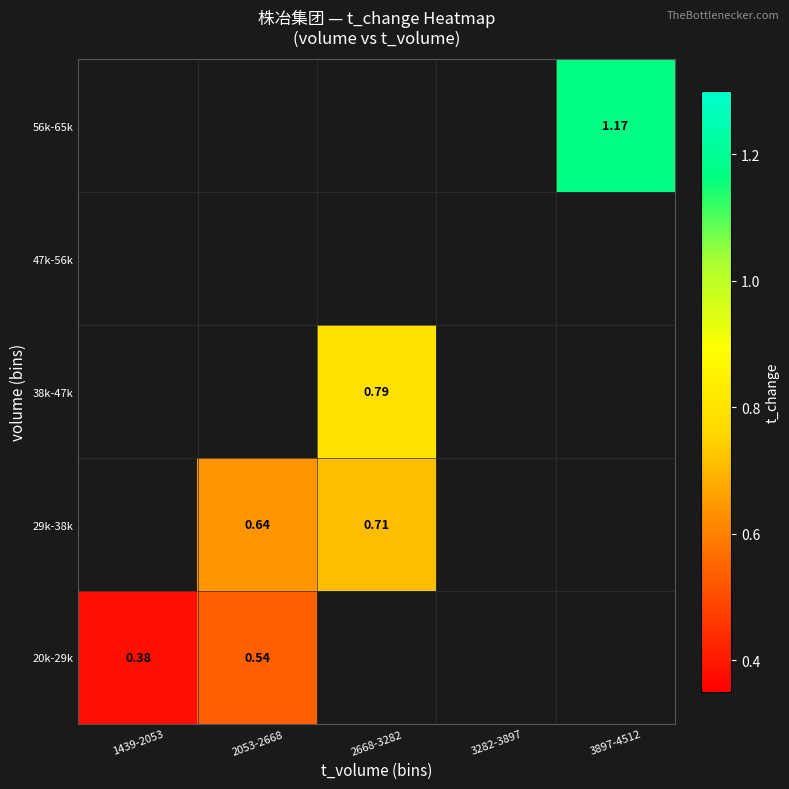

What is the difference between the maximum and minimum values in the 20k-29k series?

0.2